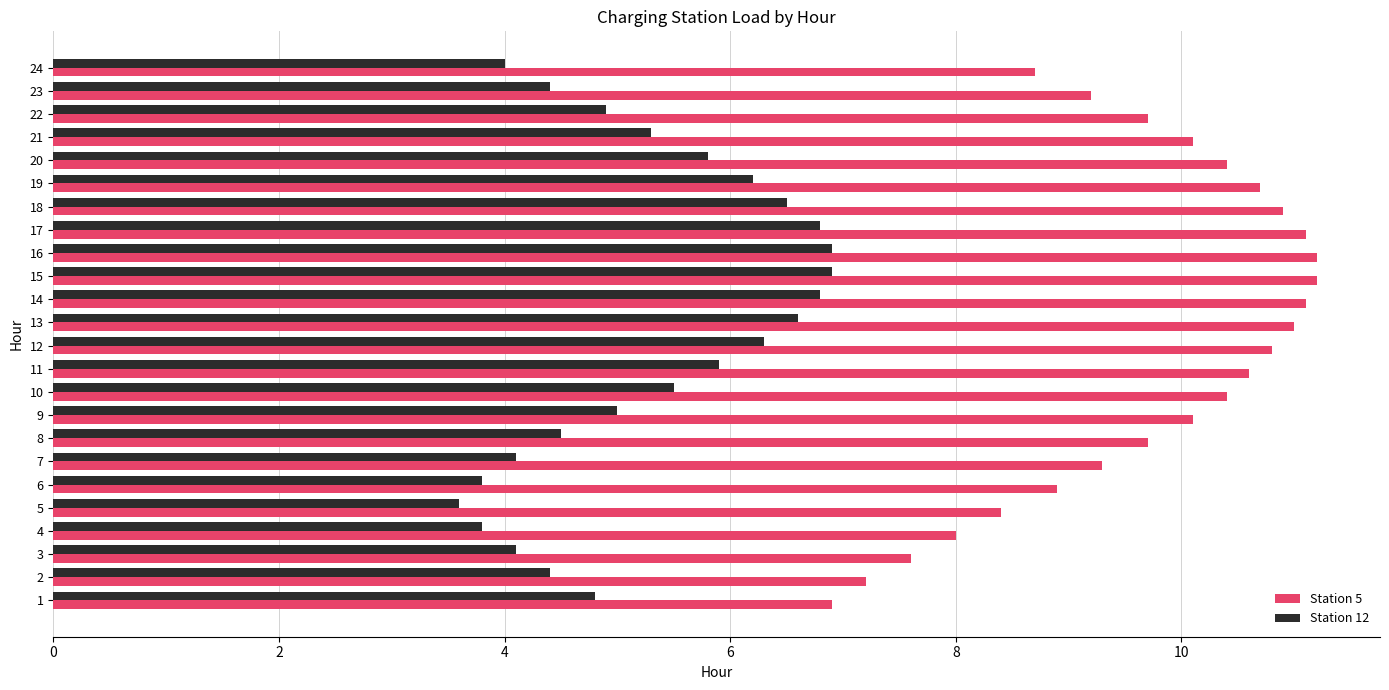

The Station 12 series shows 6.4 at 24. True or false?

False